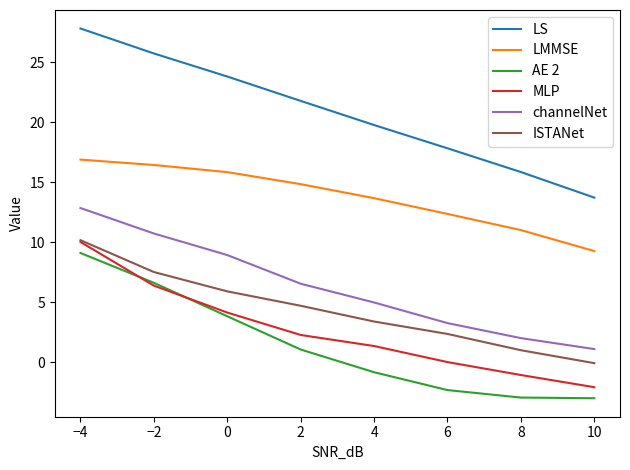

What is the sum of the LS values at 8 and 2?

37.6